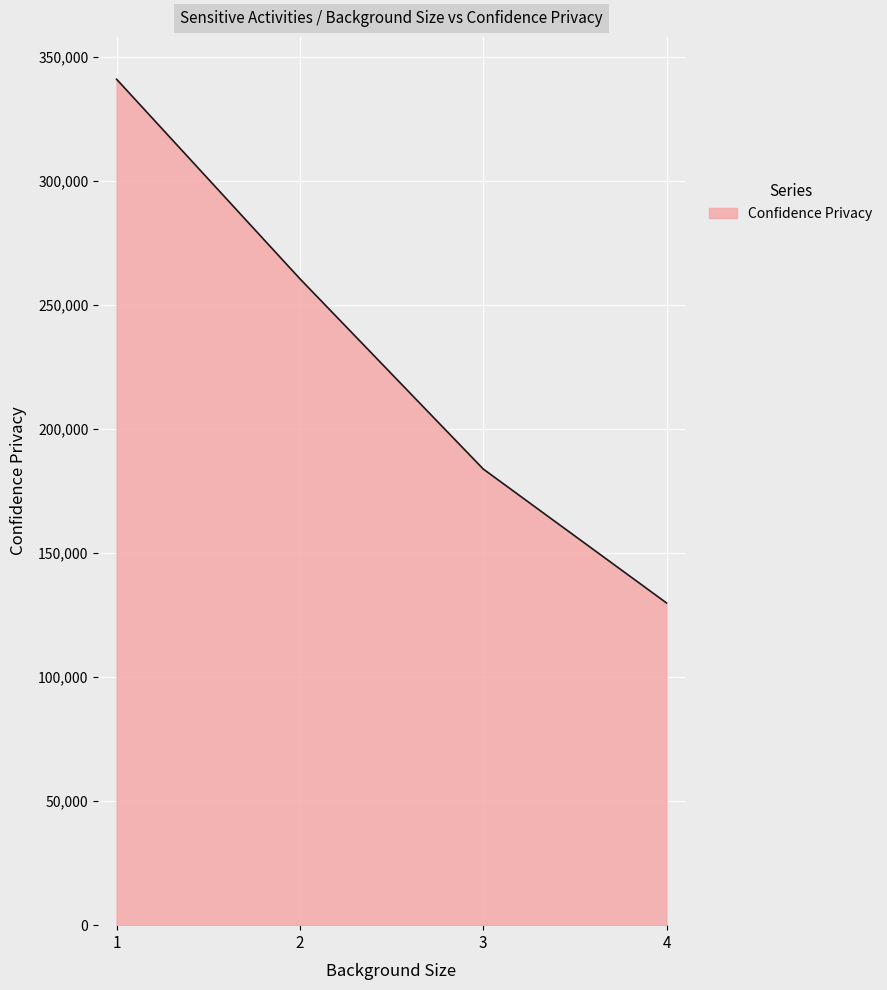

Which category has the highest value across all series?

1